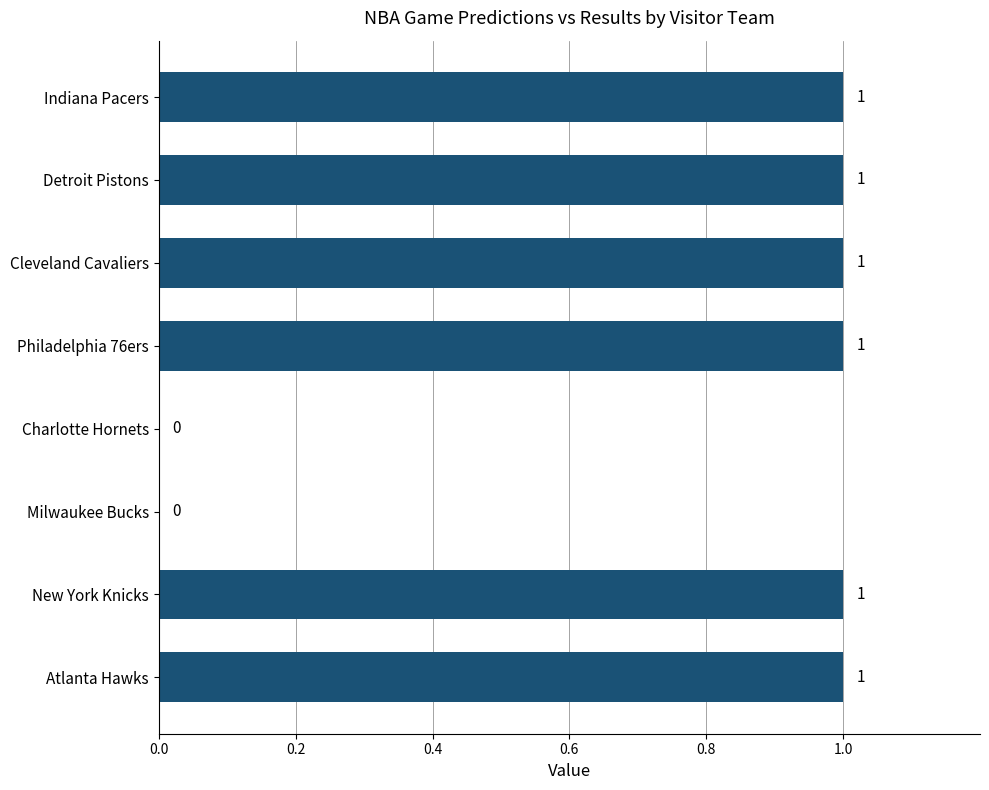

Reading top to bottom, list all the values displayed in this chart.

Indiana Pacers=1	Detroit Pistons=1	Cleveland Cavaliers=1	Philadelphia 76ers=1	Charlotte Hornets=0	Milwaukee Bucks=0	New York Knicks=1	Atlanta Hawks=1